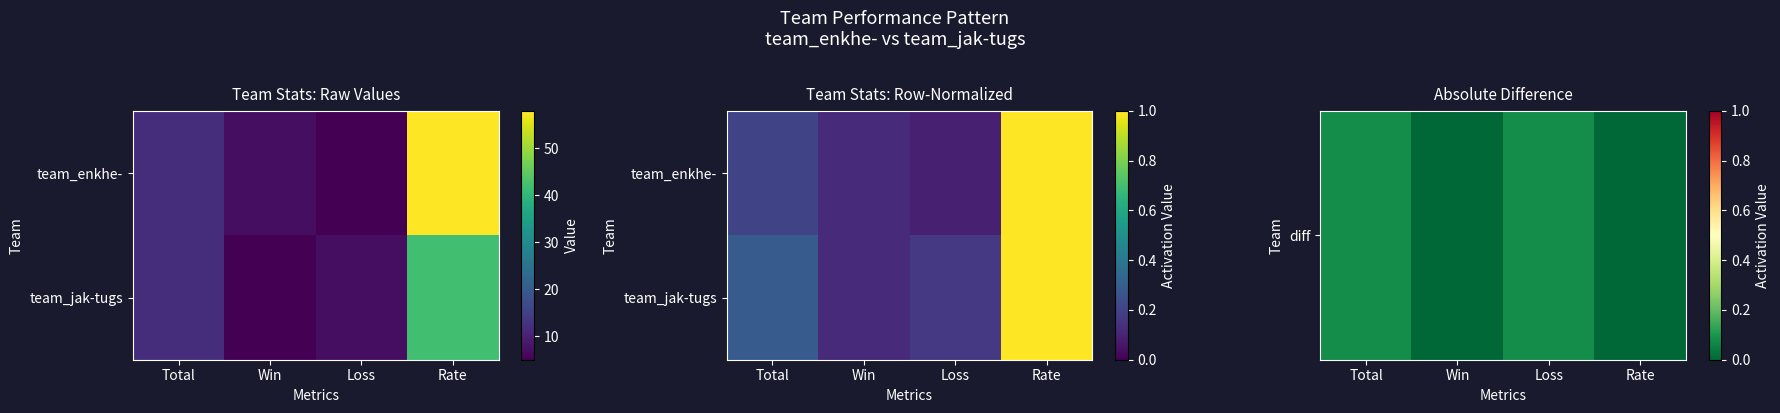

Which has a higher value, Loss or Total?

Loss